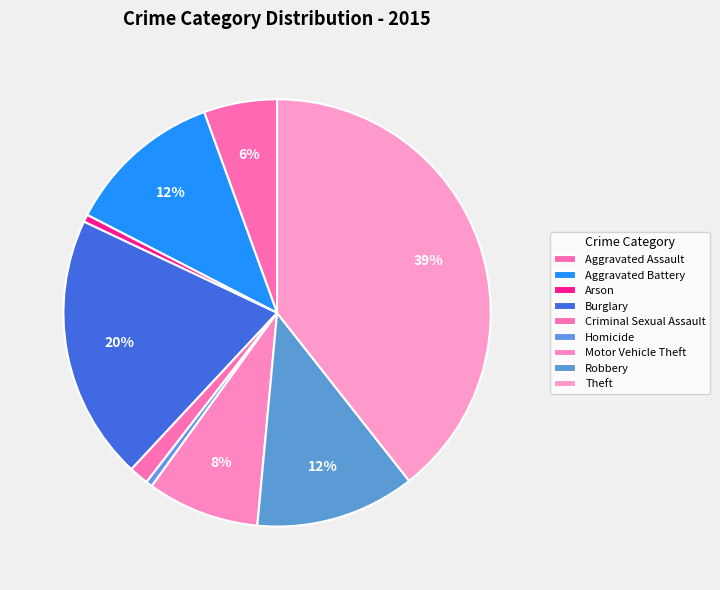

Do Aggravated Battery and Homicide together represent more than half of the pie?

No